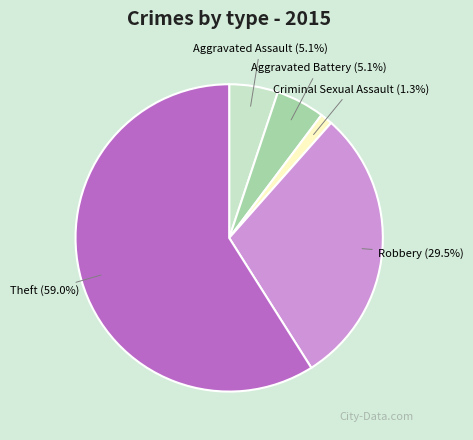

To the nearest percent, what percentage of the pie is Aggravated Battery?

5%